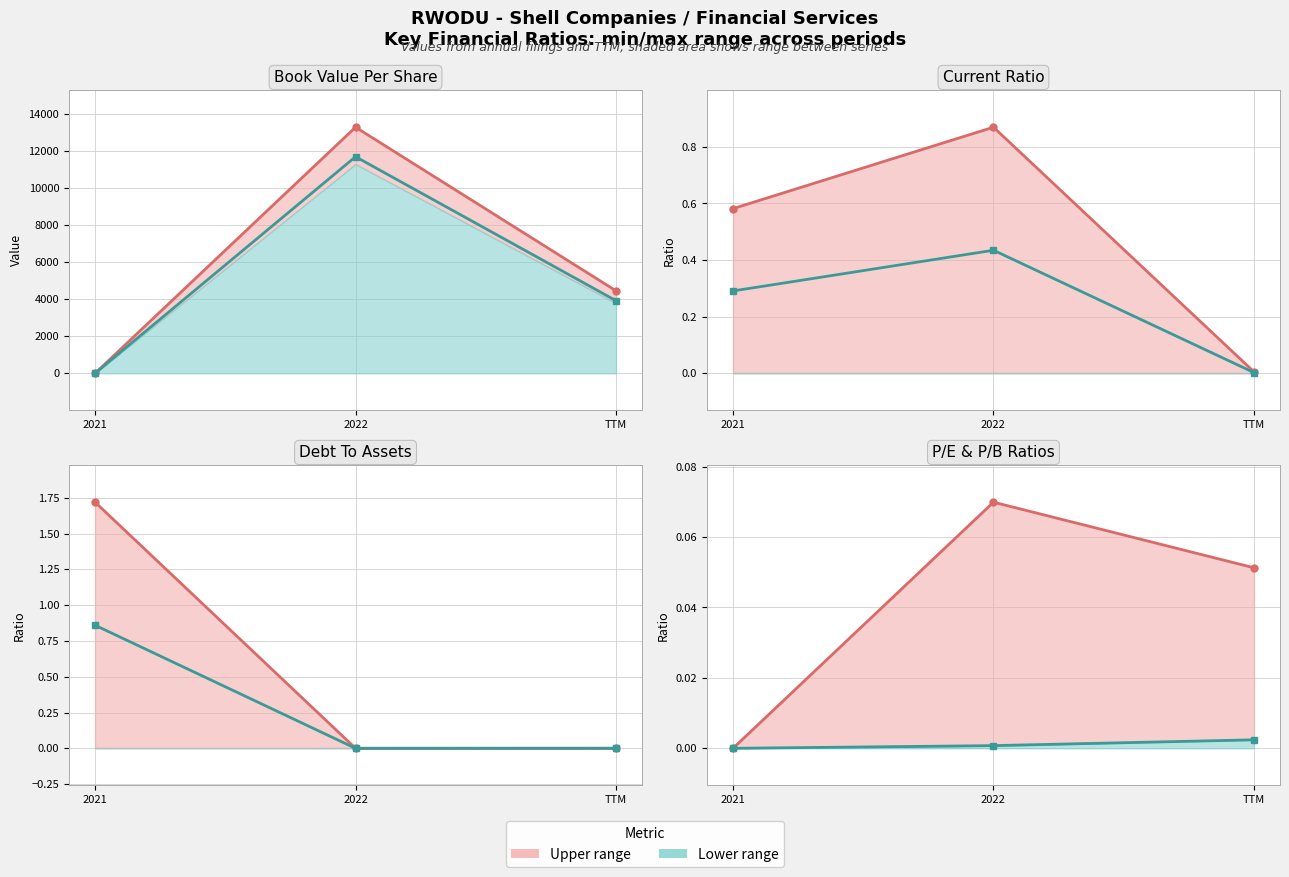

Is it true that Series A equals -0.0 at 2021?

False